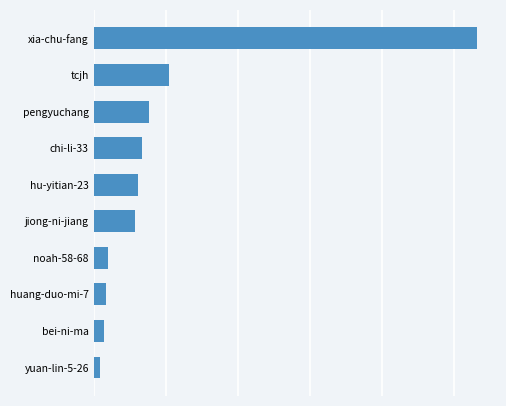

Rank the categories by value from highest to lowest.

xia-chu-fang, tcjh, pengyuchang, chi-li-33, hu-yitian-23, jiong-ni-jiang, noah-58-68, huang-duo-mi-7, bei-ni-ma, yuan-lin-5-26